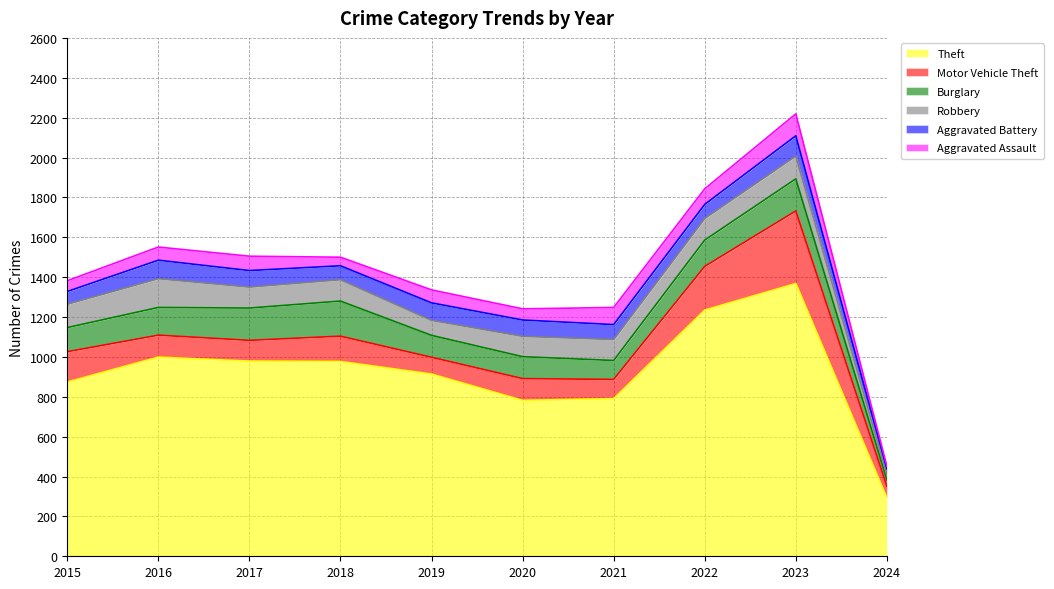

How many values in the Aggravated Battery series are below 82?

5